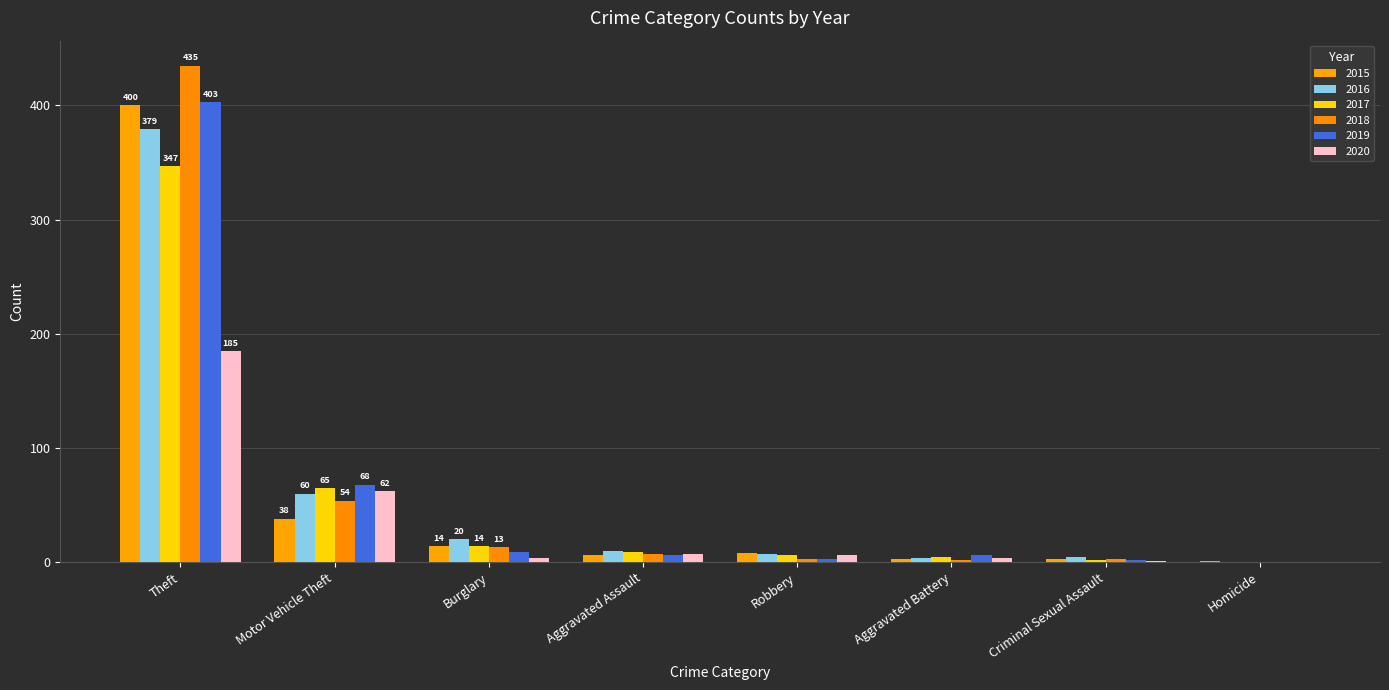

Count the number of categories in the chart.

8